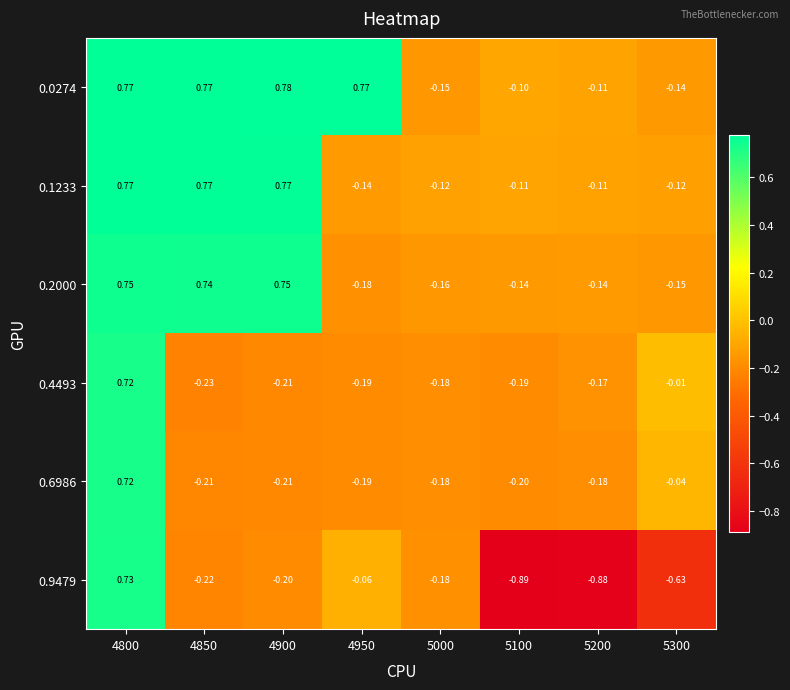

Is the value of 0.9479 at 5200 greater than the value of 0.0274 at 5300?

No